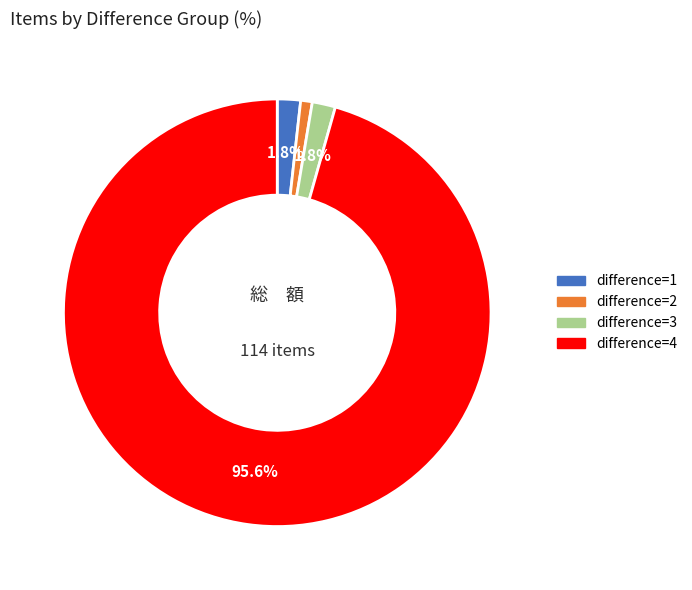

Count the number of slices in the pie.

4